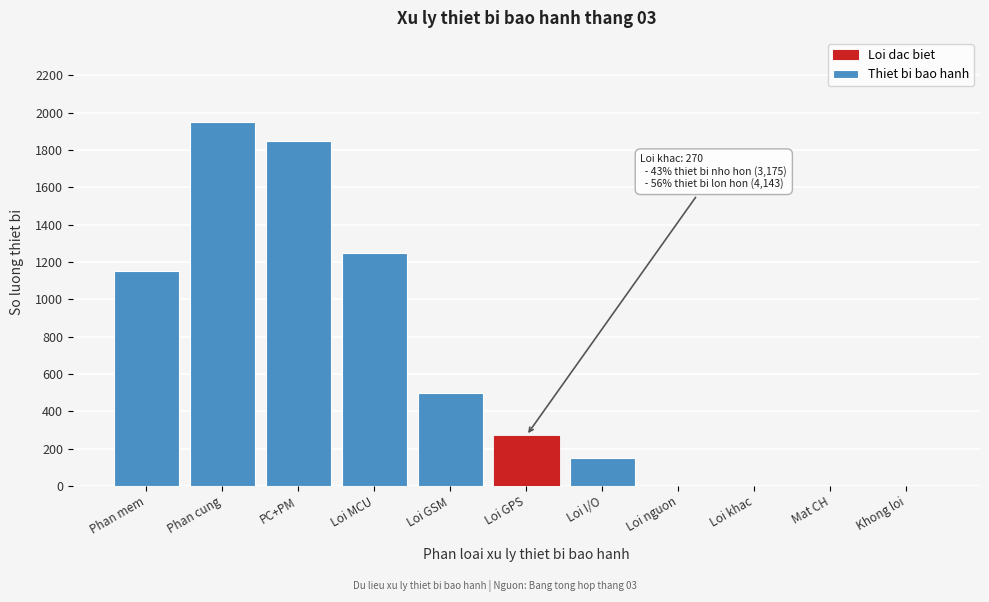

Reading right to left, extract all data points from this chart.

Khong loi=0	Mat CH=0	Loi khac=0	Loi nguon=0	Loi I/O=150	Loi GPS=270	Loi GSM=500	Loi MCU=1250	PC+PM=1850	Phan cung=1950	Phan mem=1150